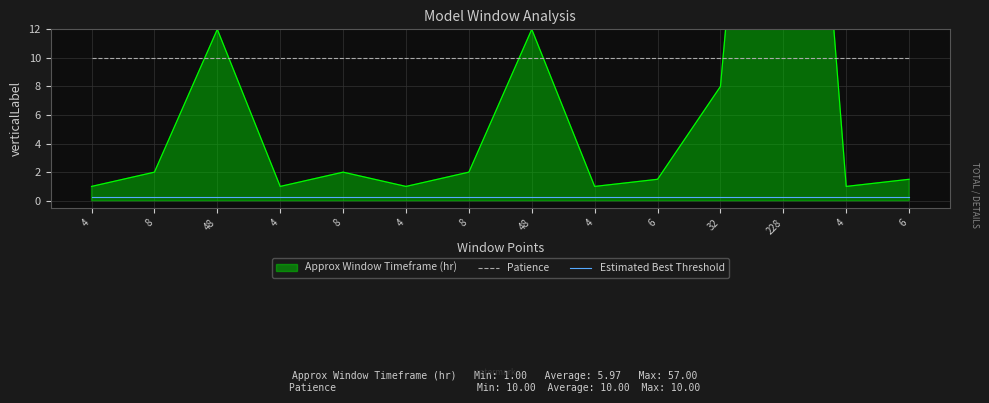

The value of Estimated Best Threshold at 6 is 0.2. True or false?

True